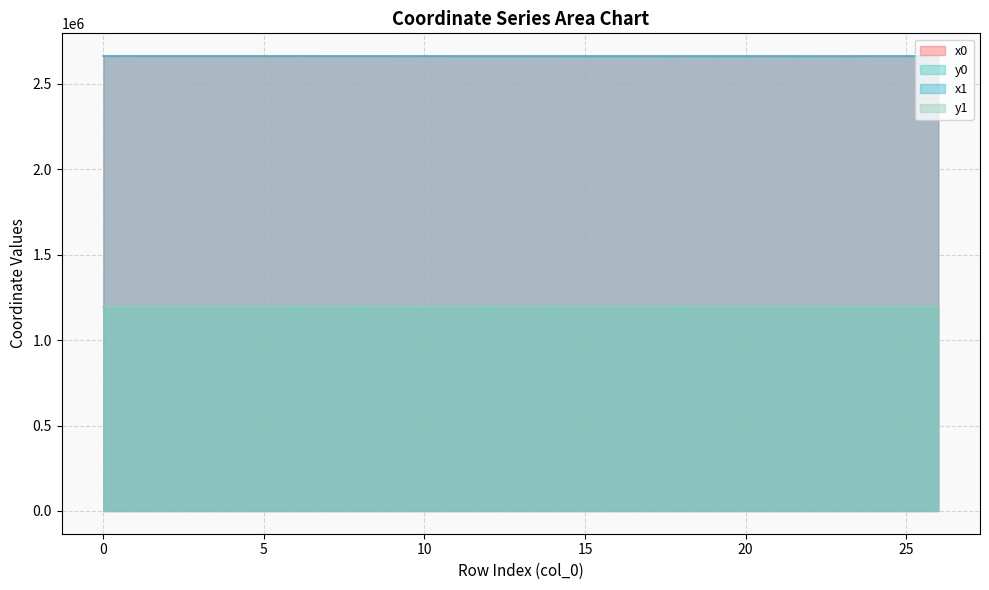

Where is x1 nearest to the value 2662137?

24